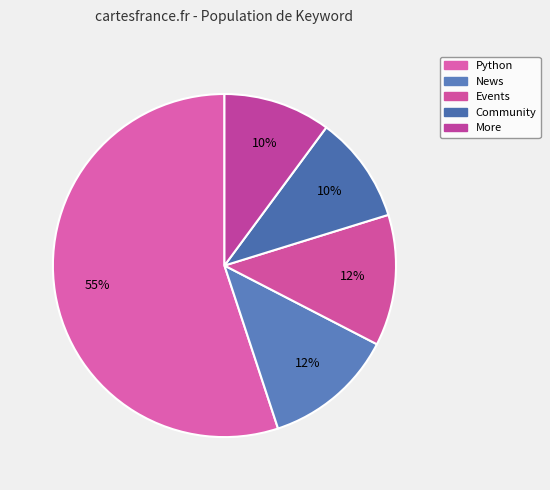

What portion of the pie excludes Python?

44.9%